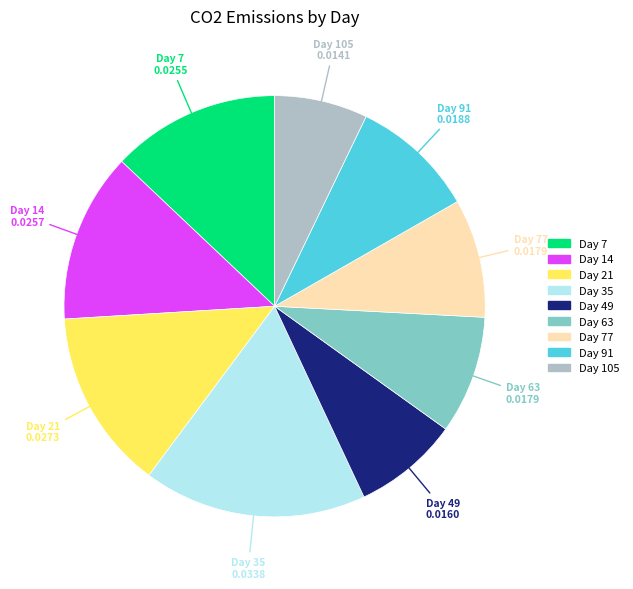

Does any single category account for the majority?

No